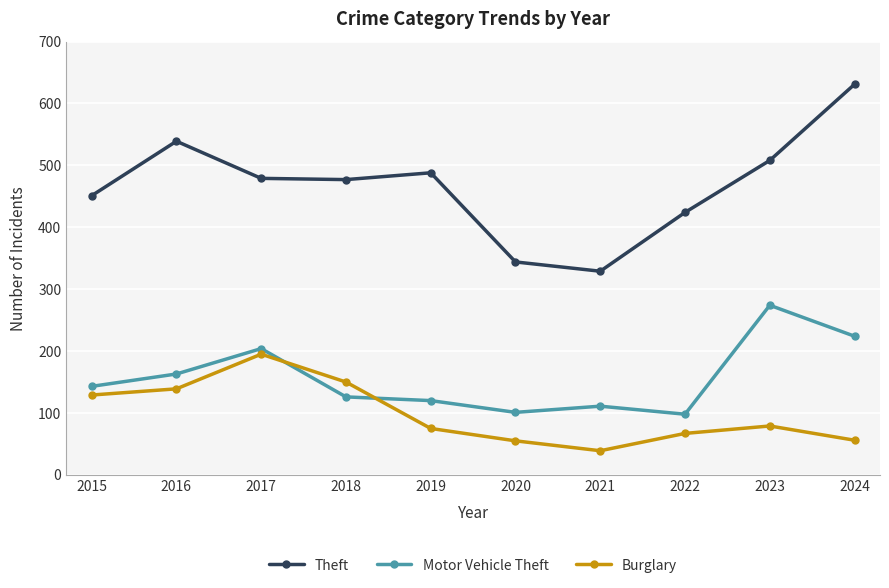

List the series in order of their overall mean, highest first.

Theft, Motor Vehicle Theft, Burglary